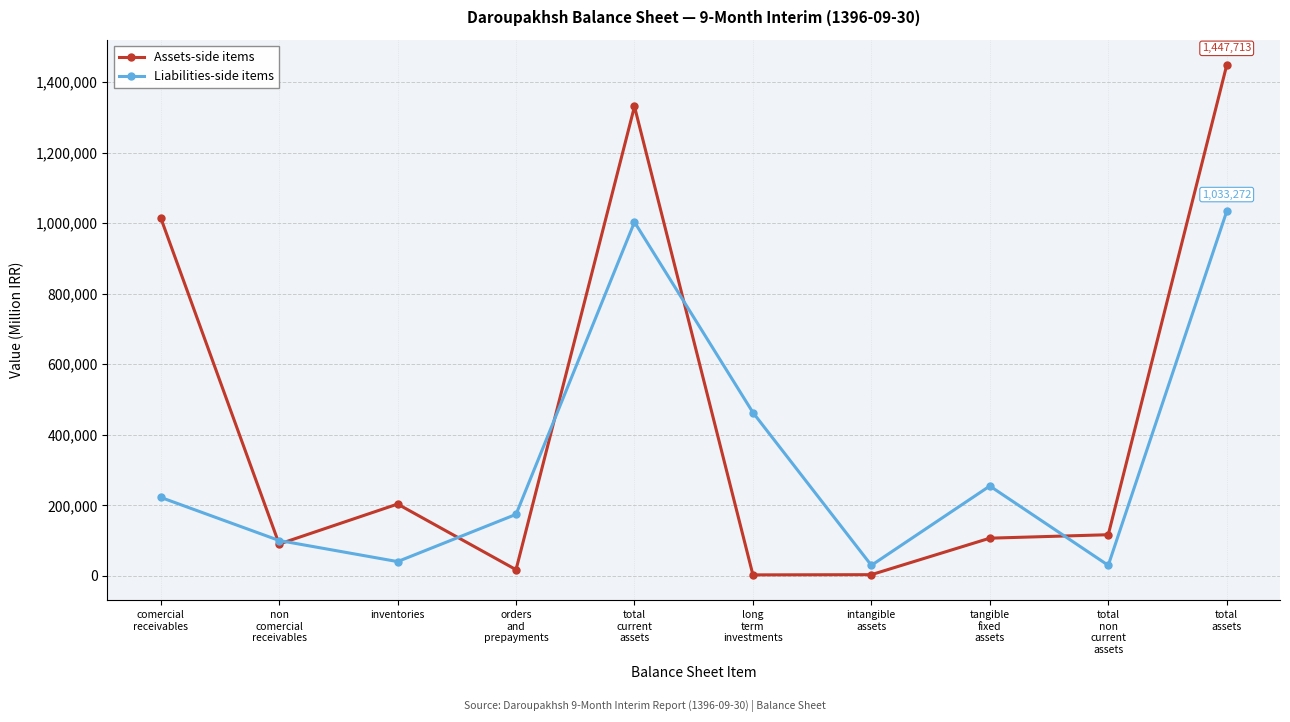

How many interior local peaks does the Liabilities-side items series have?

2